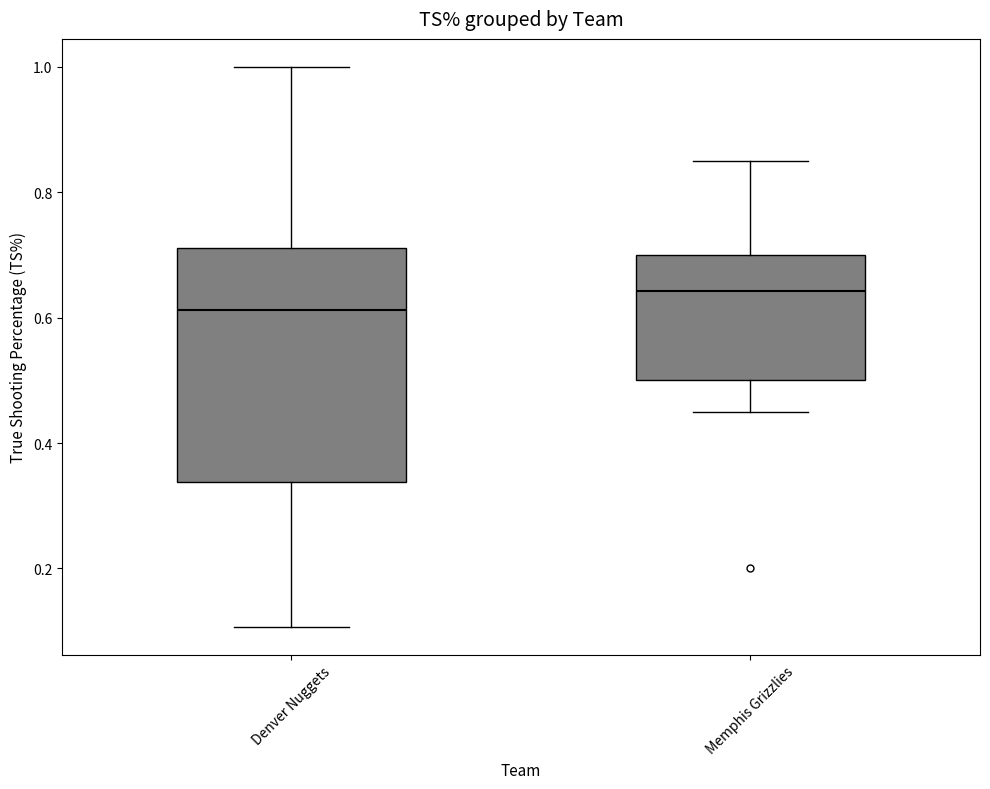

Reading left to right, read every box against the y-axis: the position of its median line, the range the box covers, and the ends of its whiskers. The values are not printed on the chart, so give them approximately, as read against the axis.

Denver Nuggets: median 0.62, box 0.34 to 0.72, whiskers 0.10 to 1.00
Memphis Grizzlies: median 0.64, box 0.50 to 0.70, whiskers 0.46 to 0.86